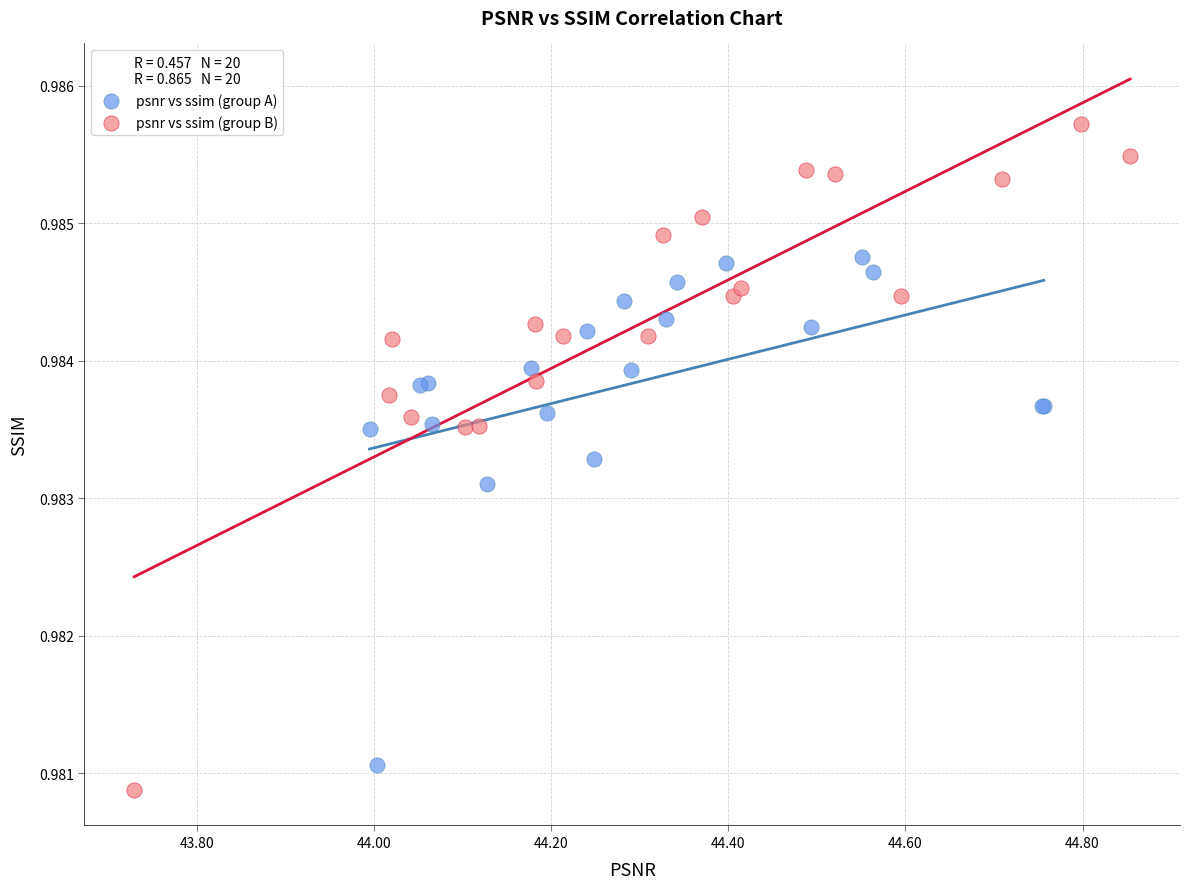

Which series has the largest Y range (max minus min)?

psnr vs ssim (group B)